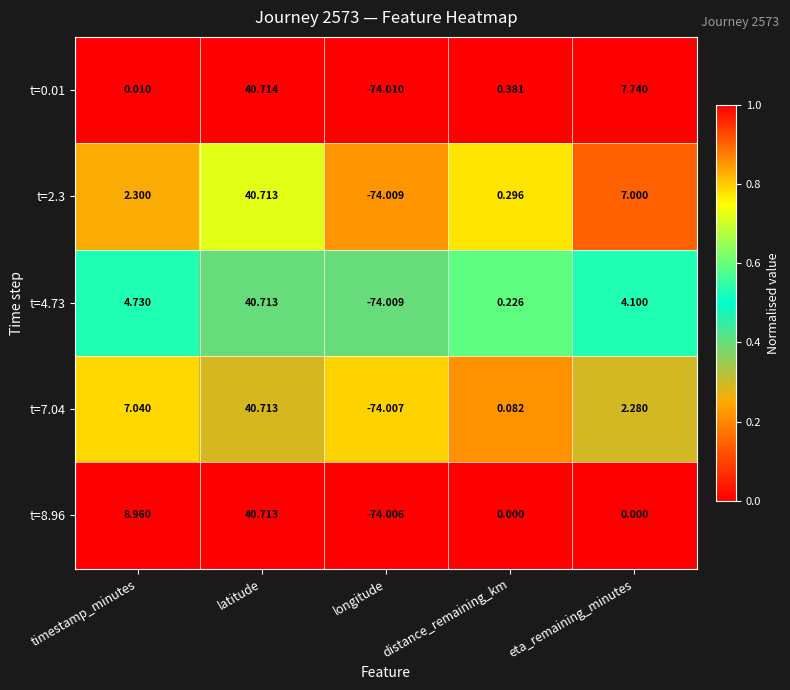

At which label is t=4.73 closest to -16?

distance_remaining_km